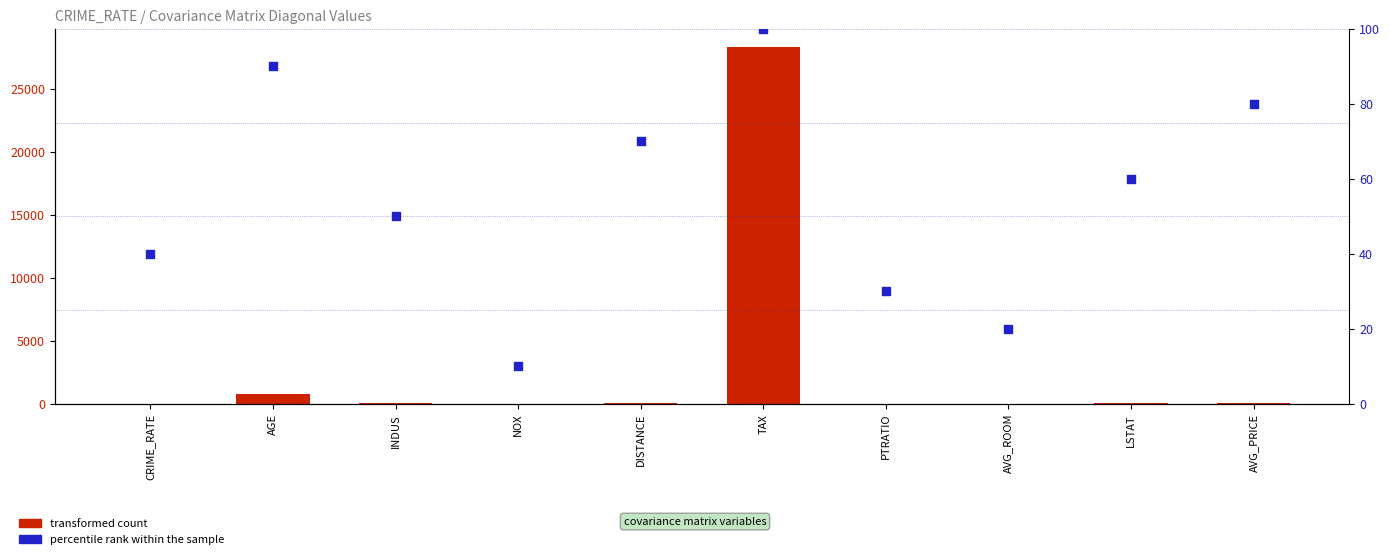

Which series has the largest total across all categories?

transformed count